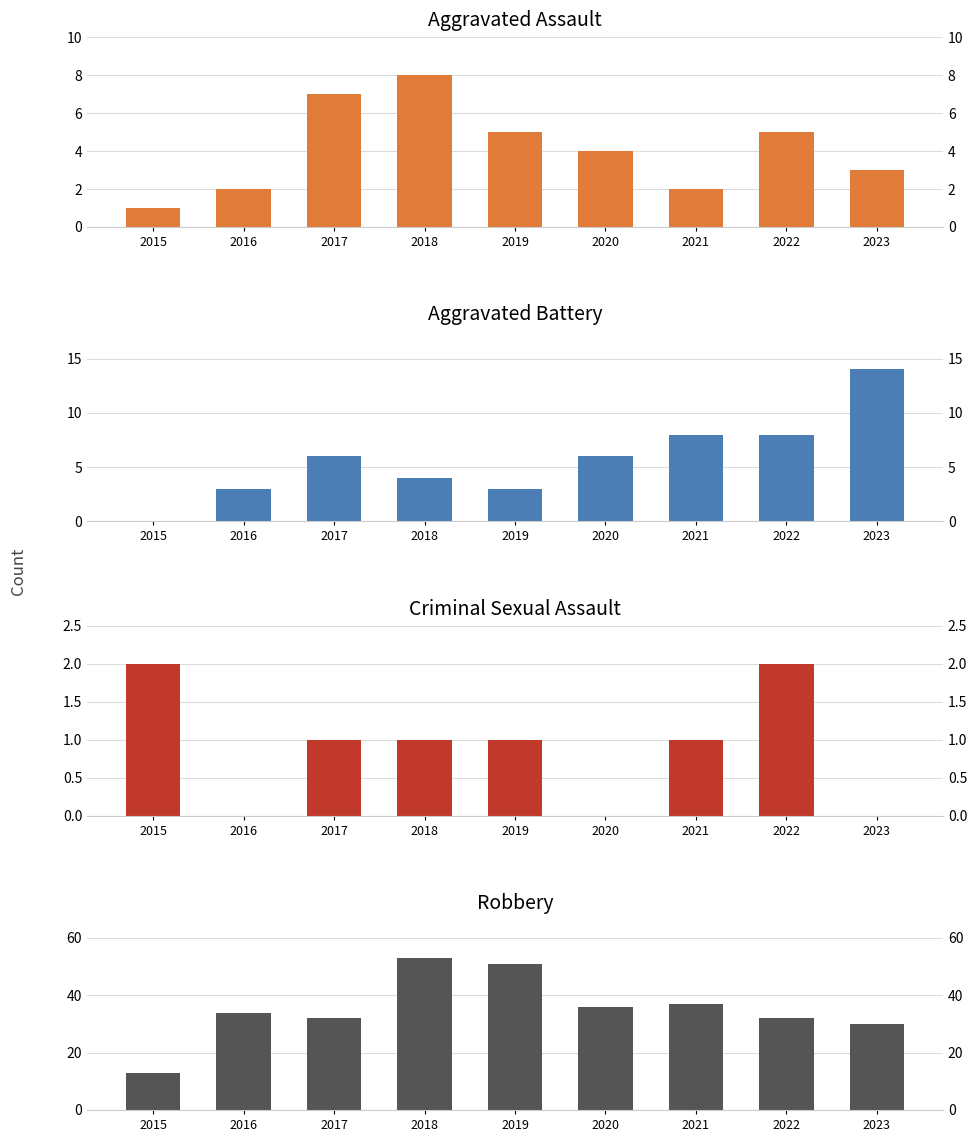

The Aggravated Battery series shows 3 at 2019. True or false?

True